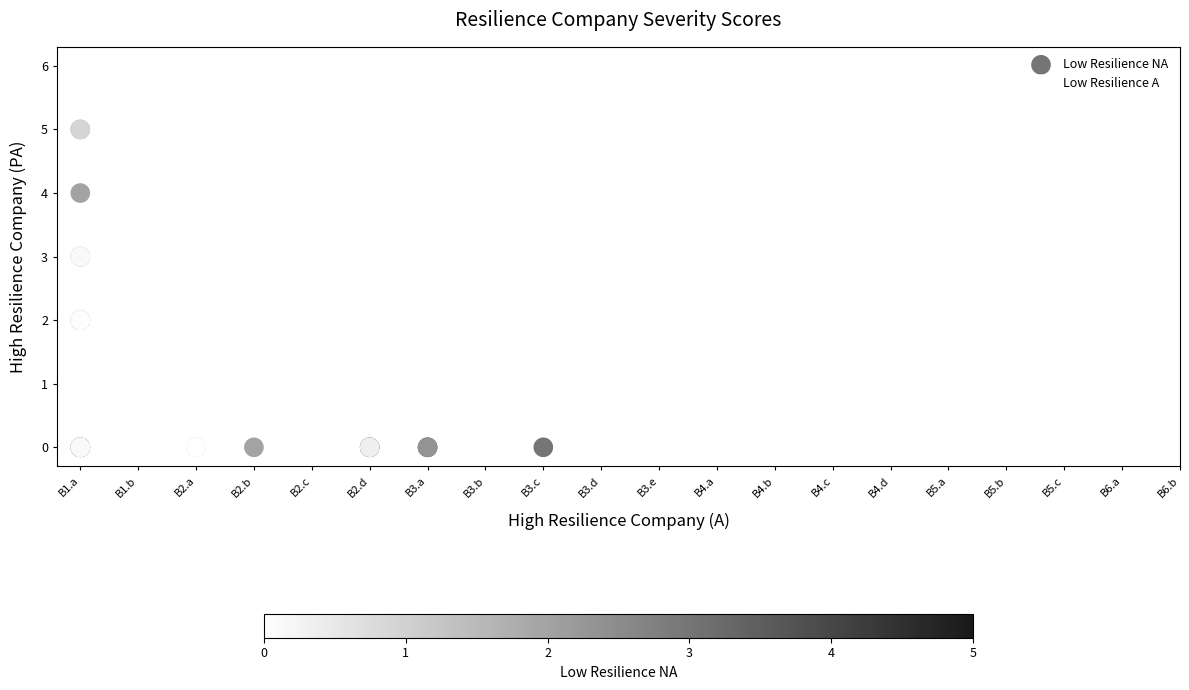

Which series has the largest Y range (max minus min)?

Low Resilience NA